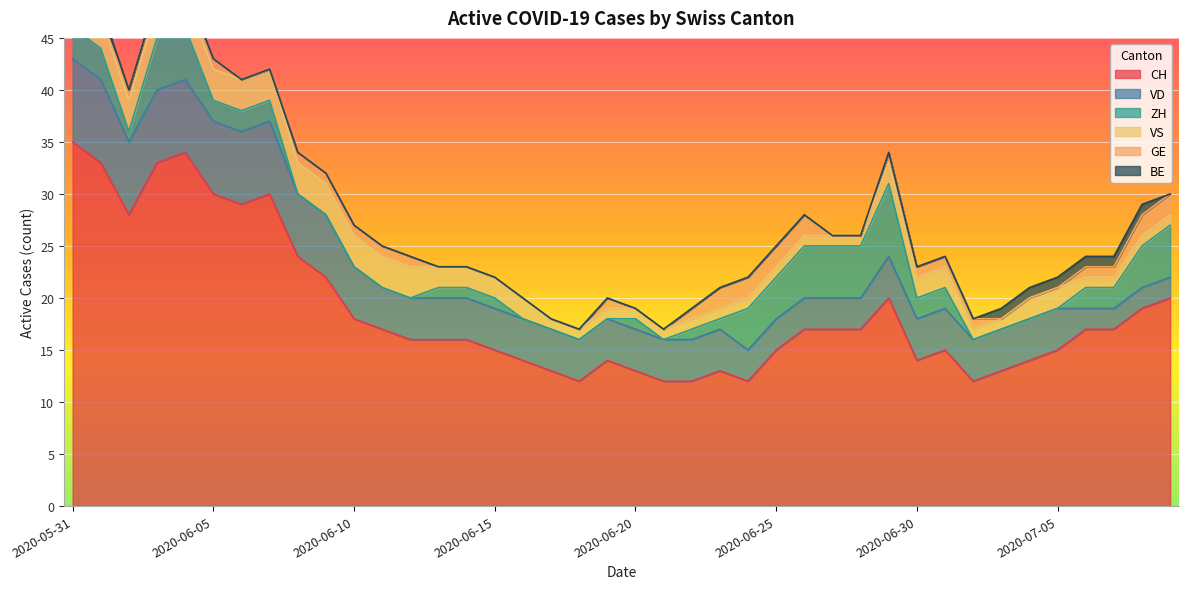

How many values in the CH series exceed 17?

14